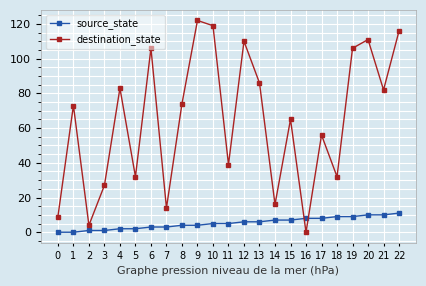

Reading right to left, what are all the values shown in this chart?

source_state: 22=11	21=10	20=10	19=9	18=9	17=8	16=8	15=7	14=7	13=6	12=6	11=5	10=5	9=4	8=4	7=3	6=3	5=2	4=2	3=1	2=1	1=0	0=0
destination_state: 22=116	21=82	20=111	19=106	18=32	17=56	16=0	15=65	14=16	13=86	12=110	11=39	10=119	9=122	8=74	7=14	6=106	5=32	4=83	3=27	2=4	1=73	0=9